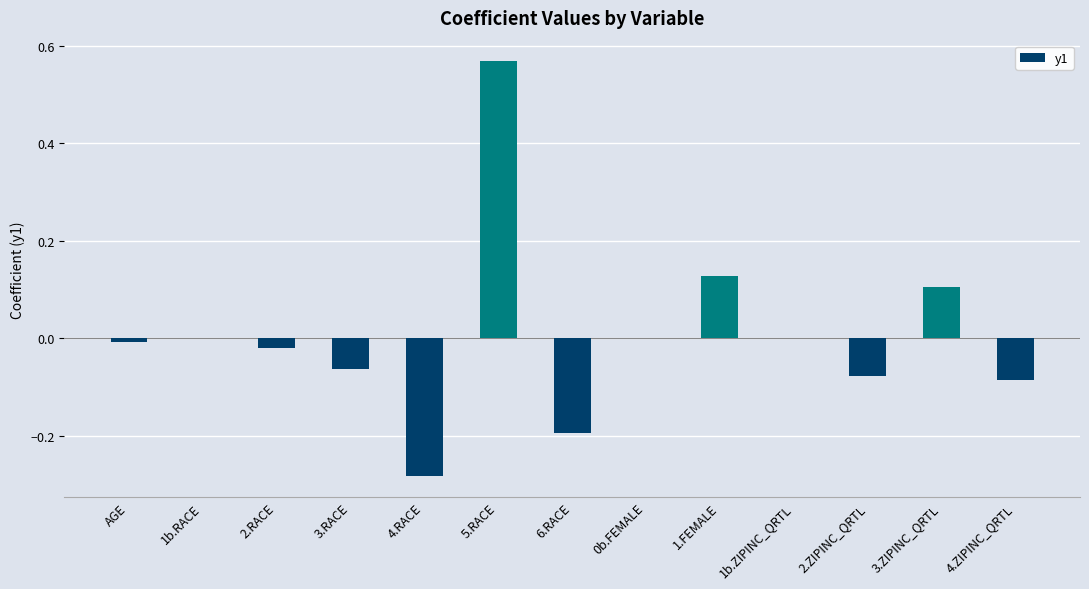

Count the number of data series in this chart.

1